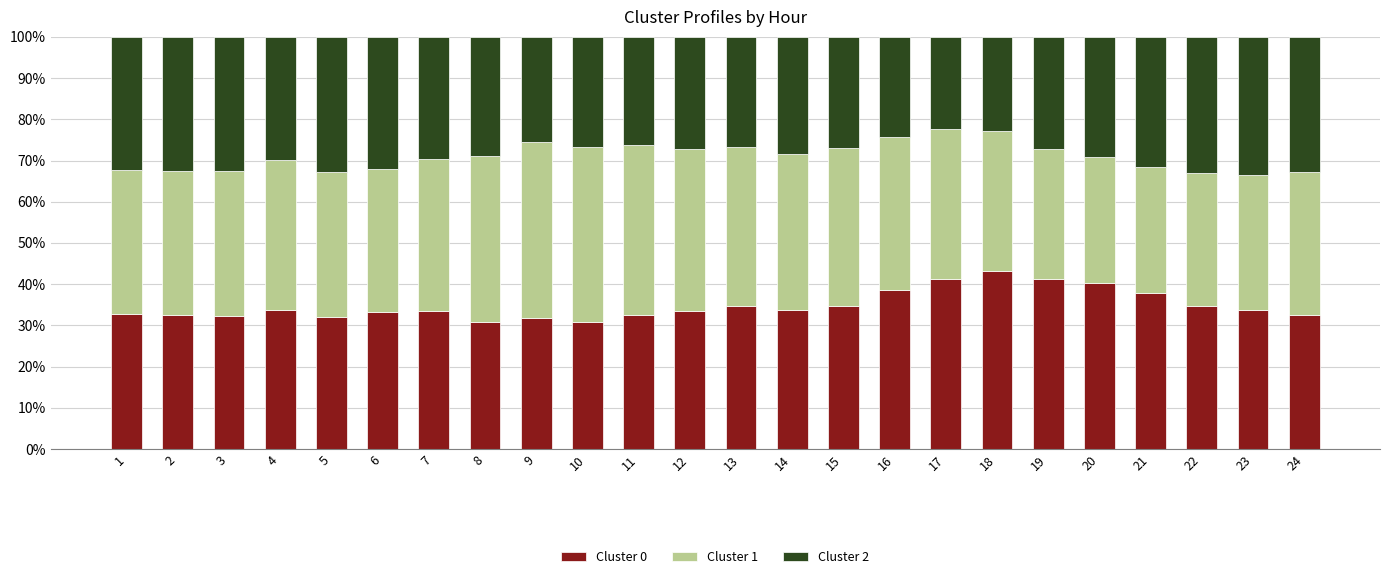

What is the lowest value of the Cluster 0 series?

30.8